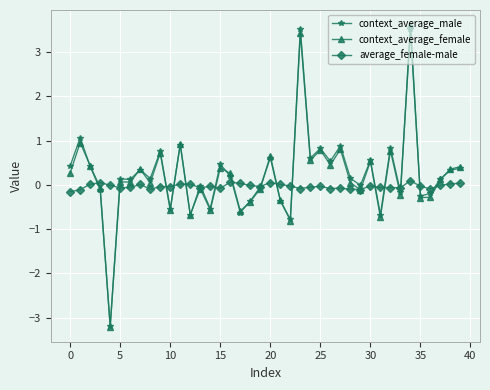

What is the minimum value shown in the chart?

-3.2